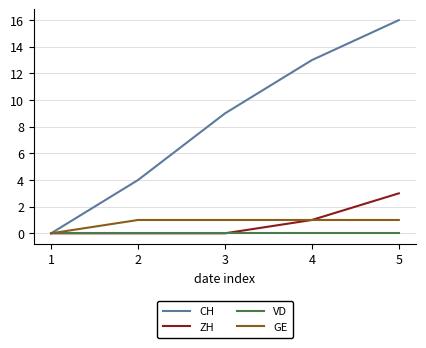

Which series has the largest total across all categories?

CH